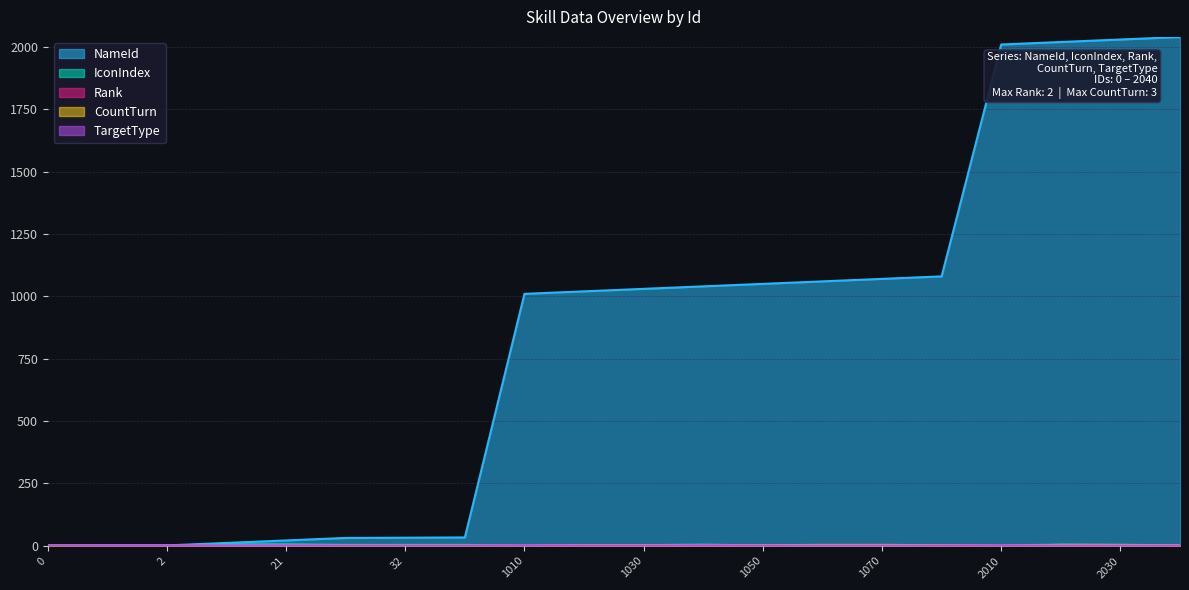

The TargetType series shows 0 at 2010. True or false?

False